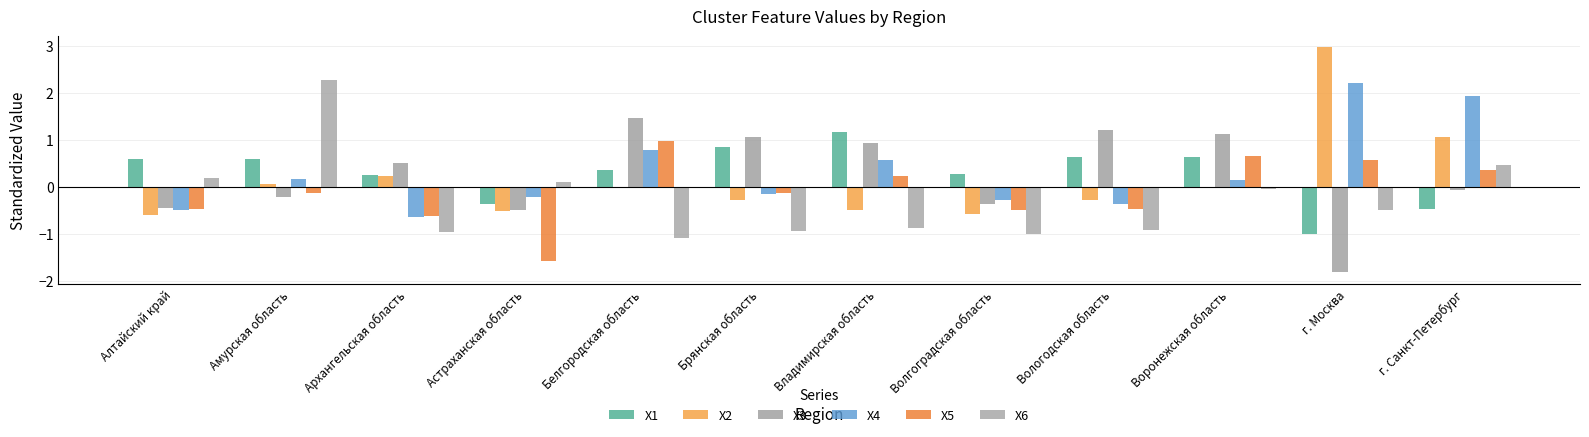

What is the total value across all series at Вологодская область?

-0.2